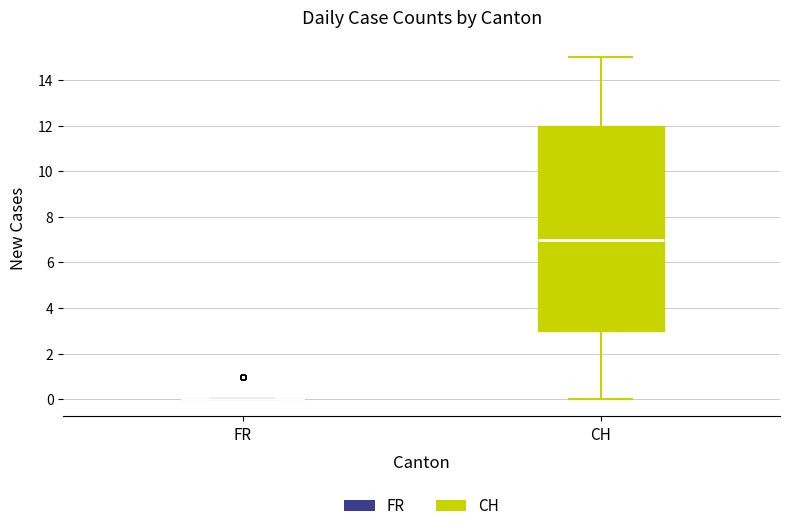

Reading left to right, transcribe this box plot: for each box, give where its median line is, the range the box spans, and where its two whiskers end, as read against the y-axis. The values are not printed on the chart, so give them approximately, as read against the axis.

FR: box collapsed to a line at 0, whiskers 0 to 0
CH: median 7, box 3 to 12, whiskers 0 to 15